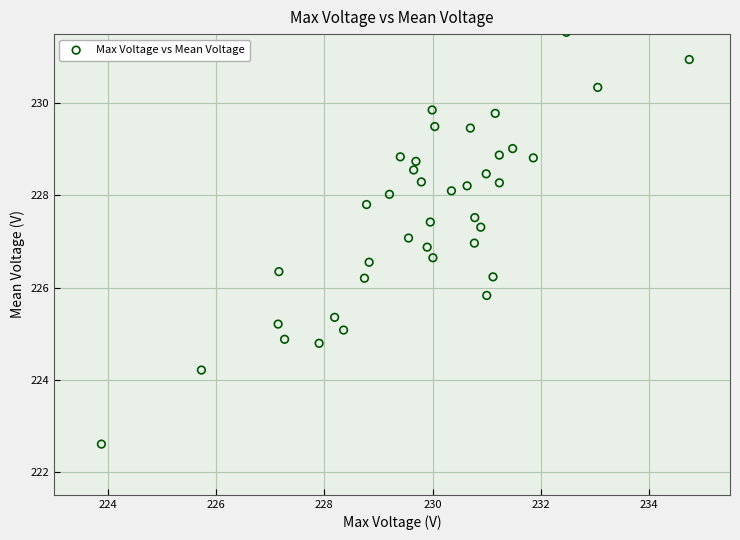

What is the range of X values (max minus min)?

10.9